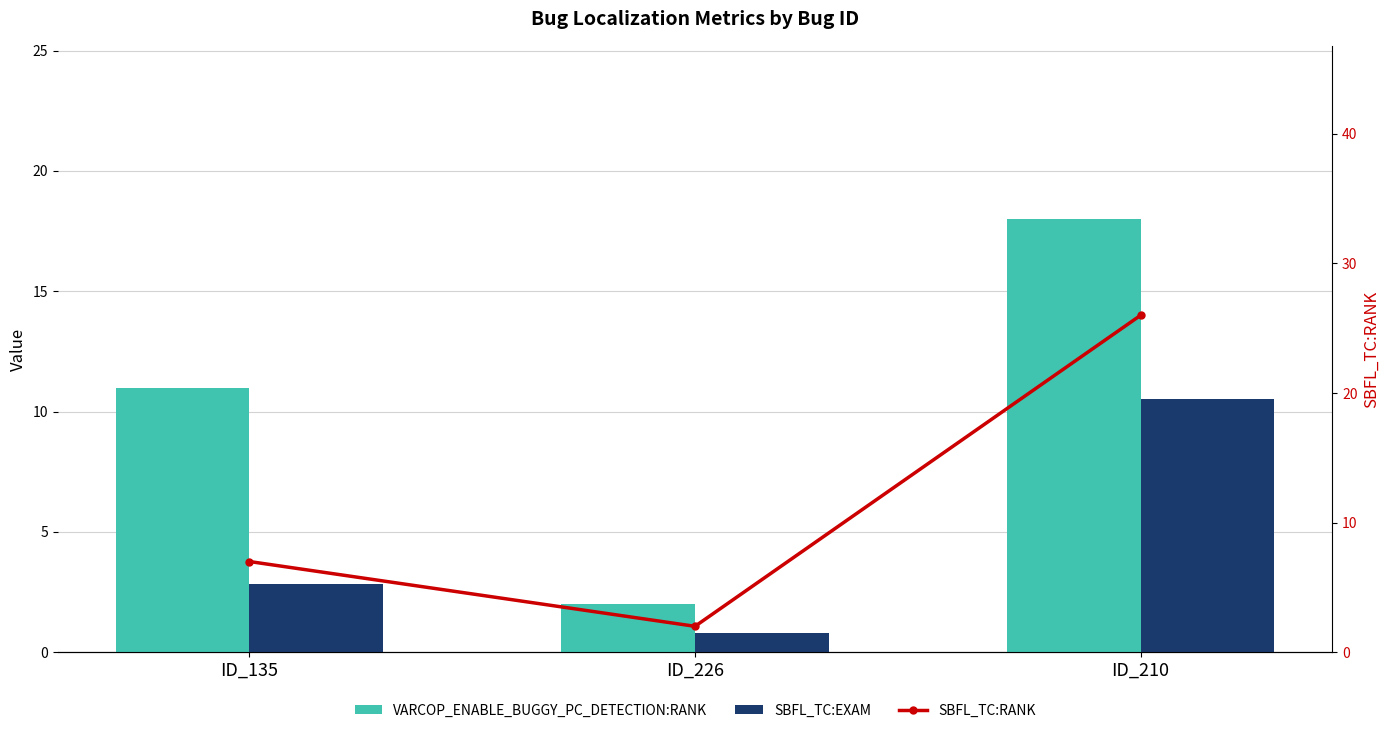

What is the value of the SBFL_TC:RANK bar at the 2nd from the left?

2.0